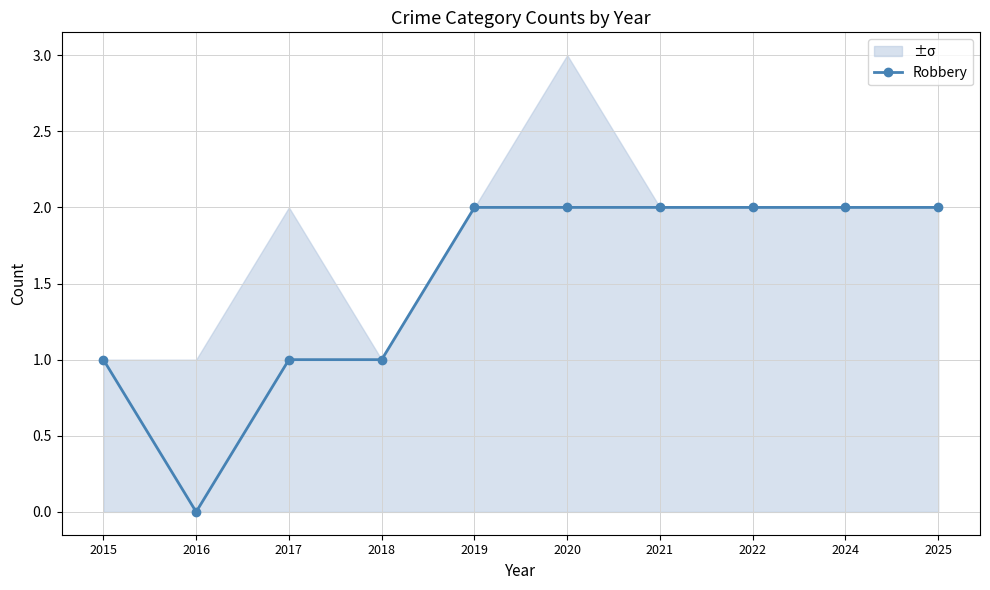

How many interior local valleys (lower than both neighbors) does the data have?

1